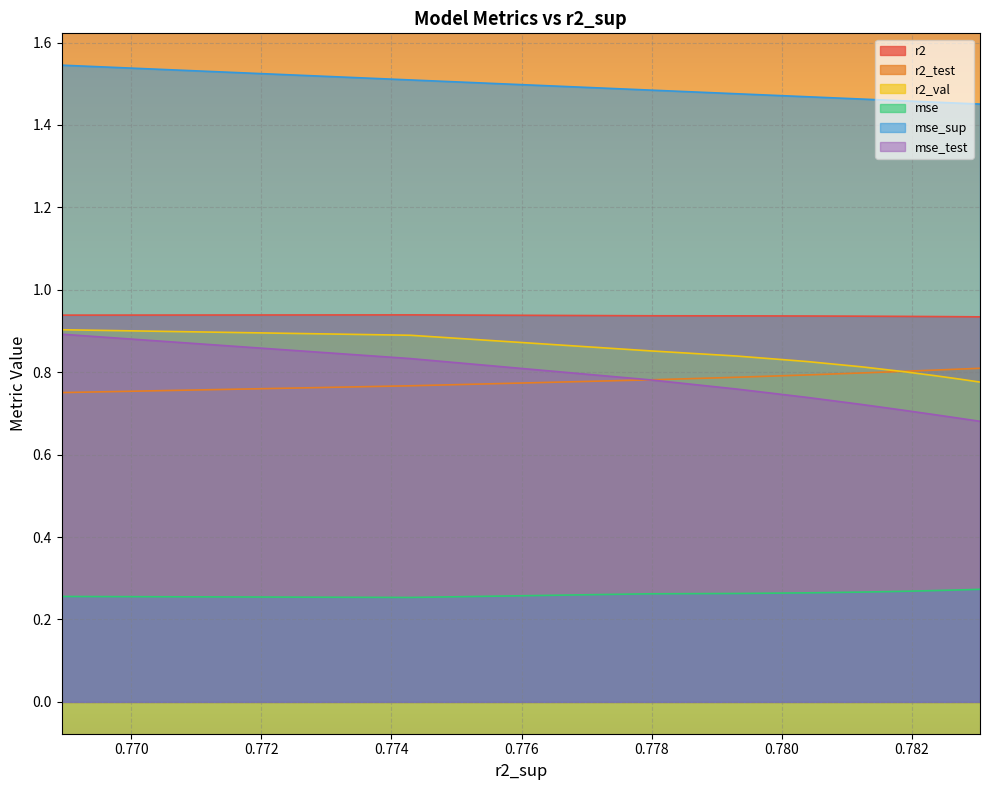

True or false: mse_sup and mse_test intersect in this chart.

False